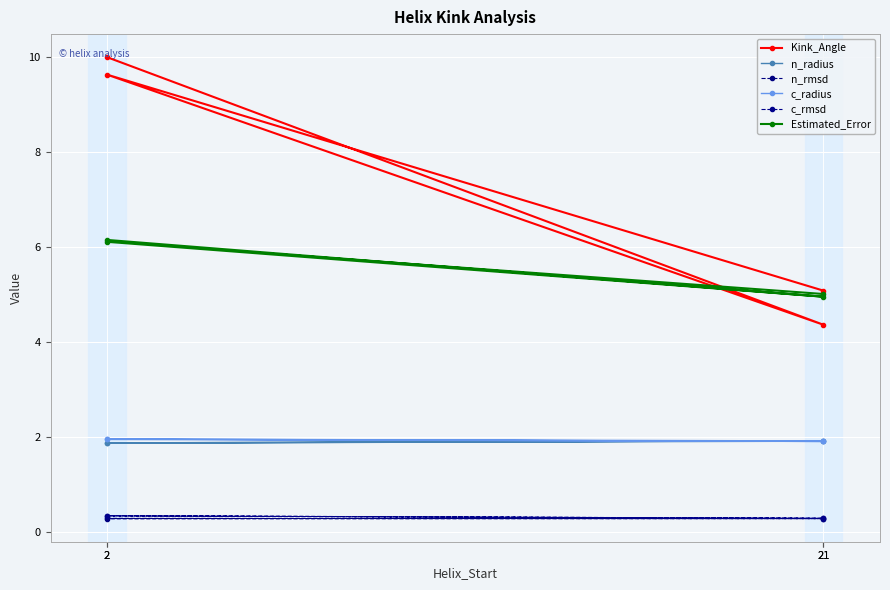

Which category has the highest value in the Kink_Angle series?

2